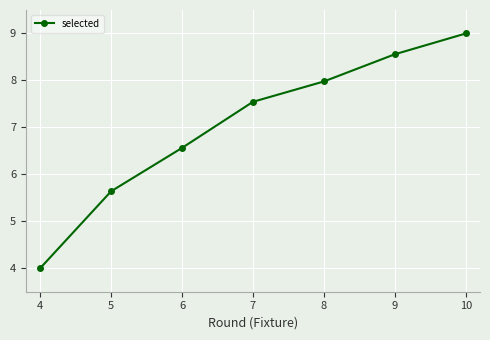

What is the value of the 7th point from the left?

9.0